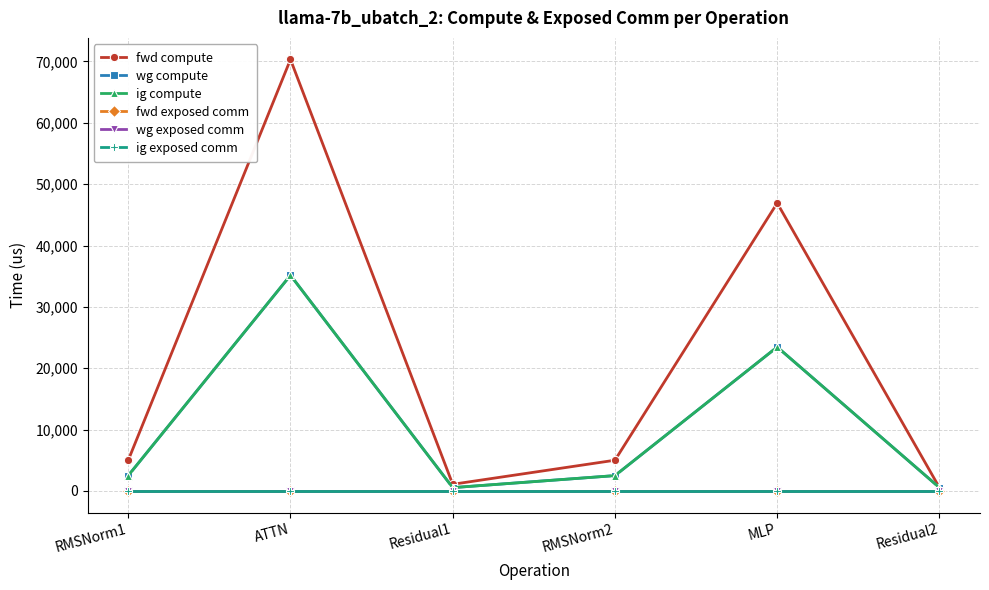

Does the chart have visible grid lines?

Yes